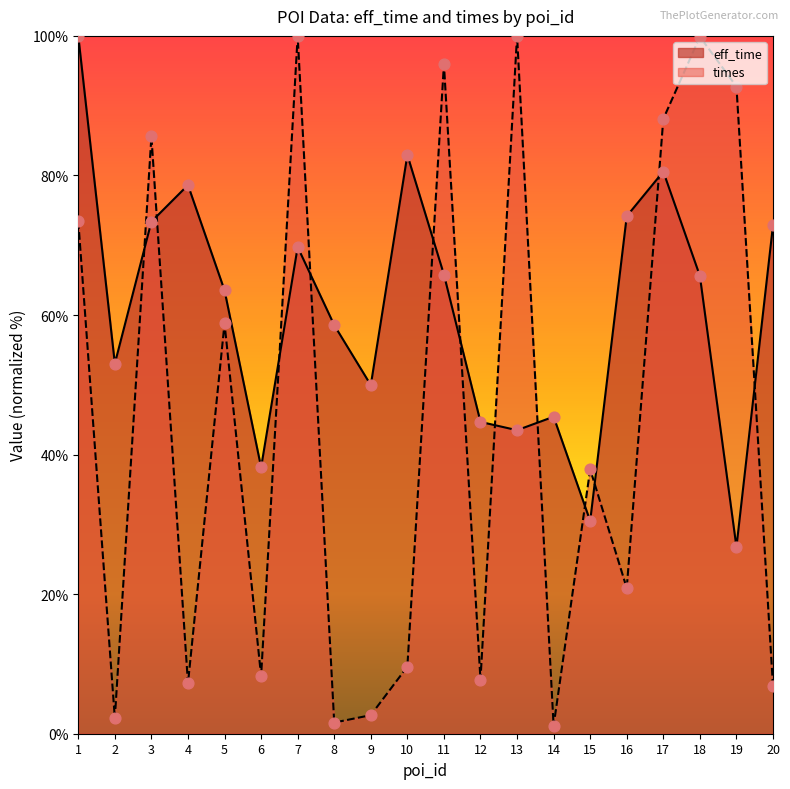

Which series has the largest Y range (max minus min)?

times